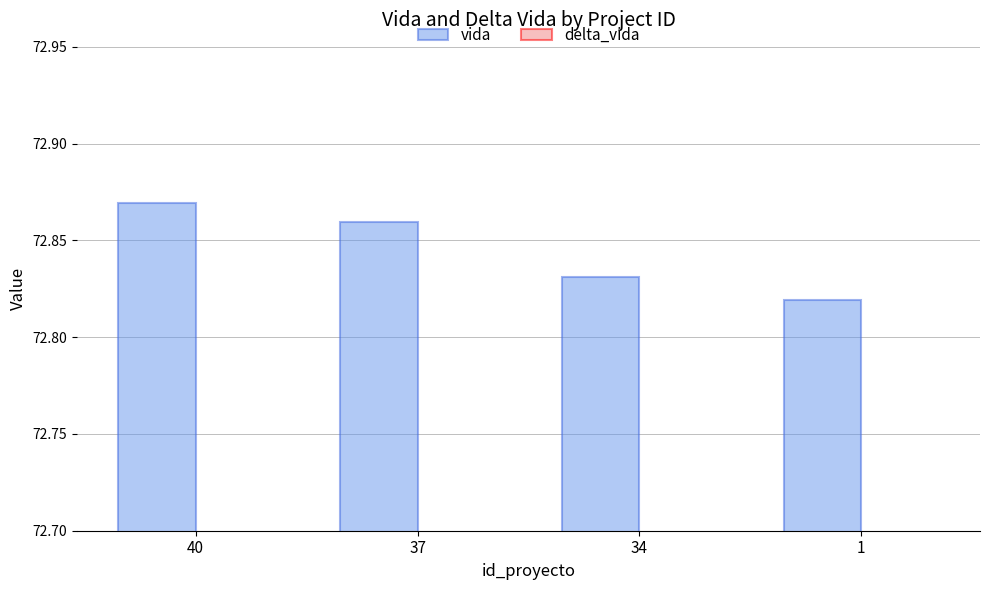

Rank the series by their maximum value, from lowest to highest.

delta_vida, vida